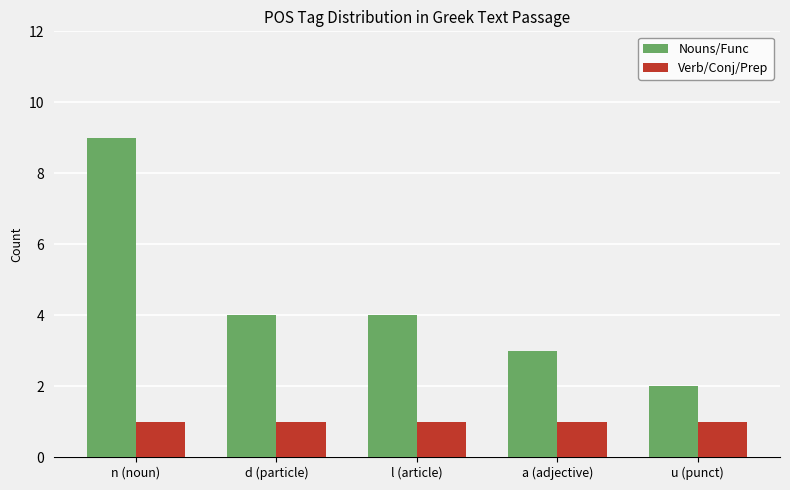

How many data points in Nouns/Func are less than 4?

2